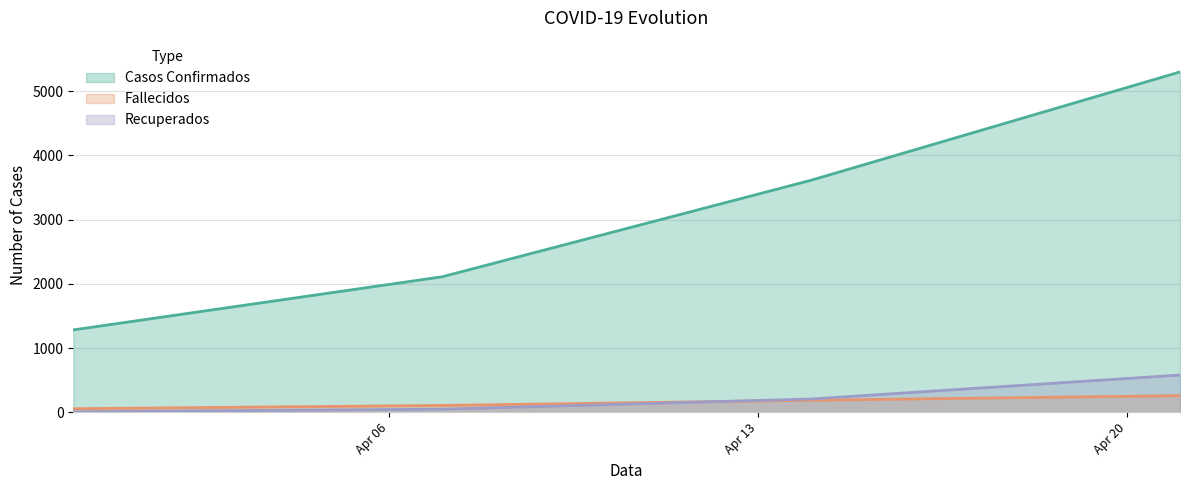

Count the Casos Confirmados values in the range 2111 to 5300.

3